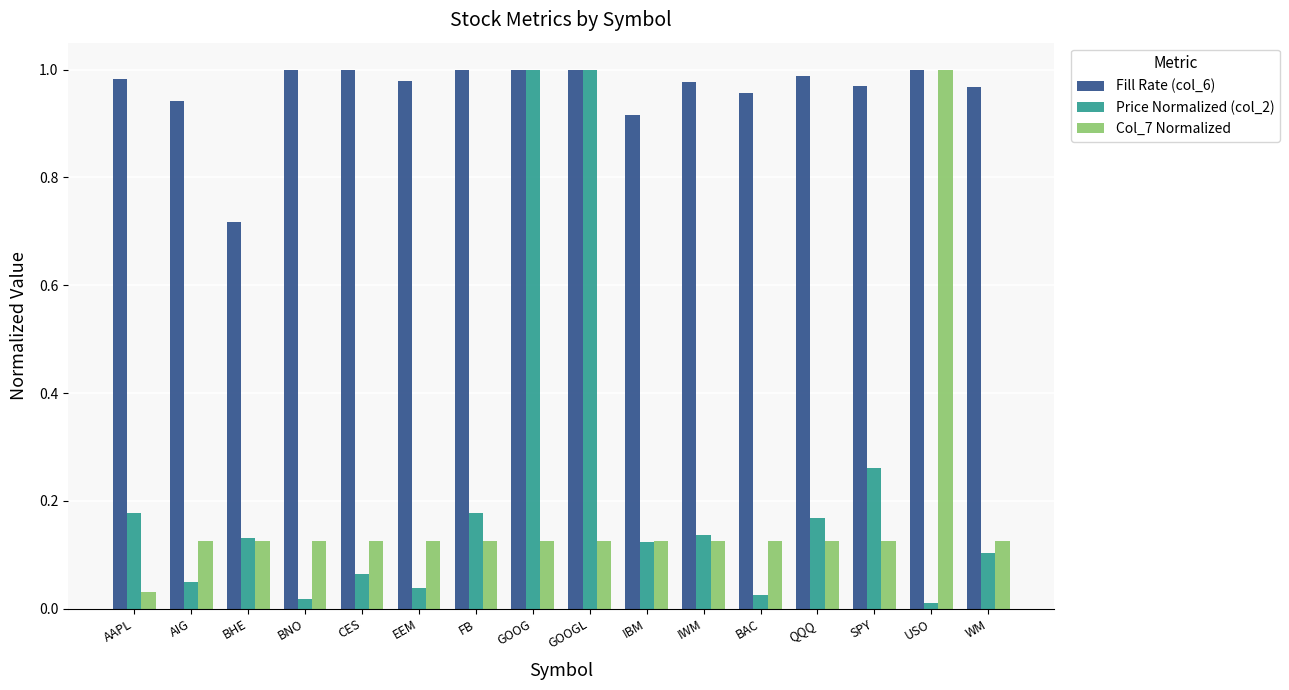

At which label does Fill Rate (col_6) reach its minimum?

BHE